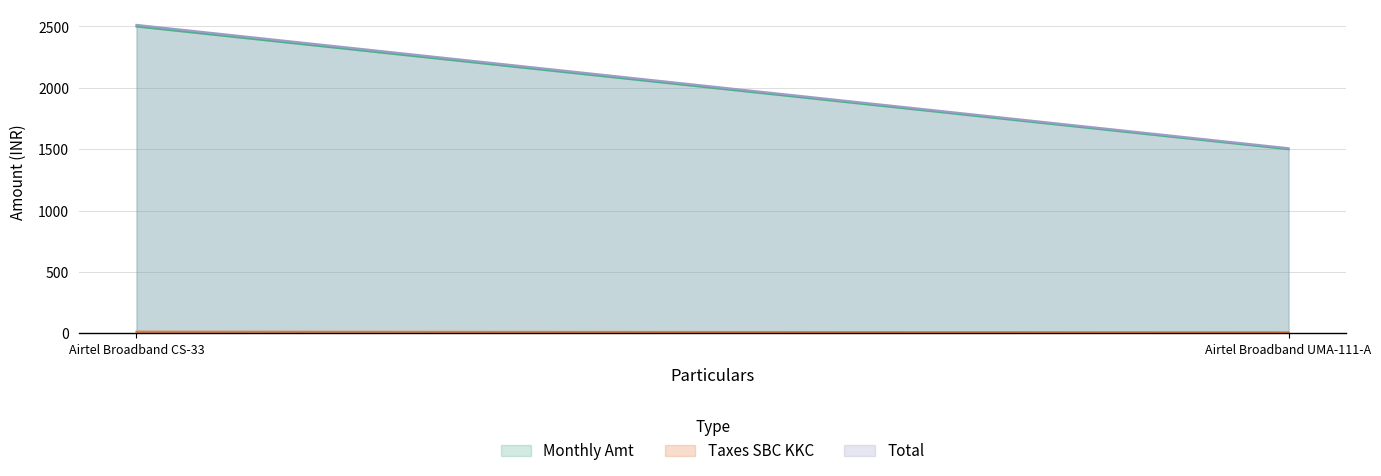

At which category is the sum across all series the highest?

Airtel Broadband CS-33